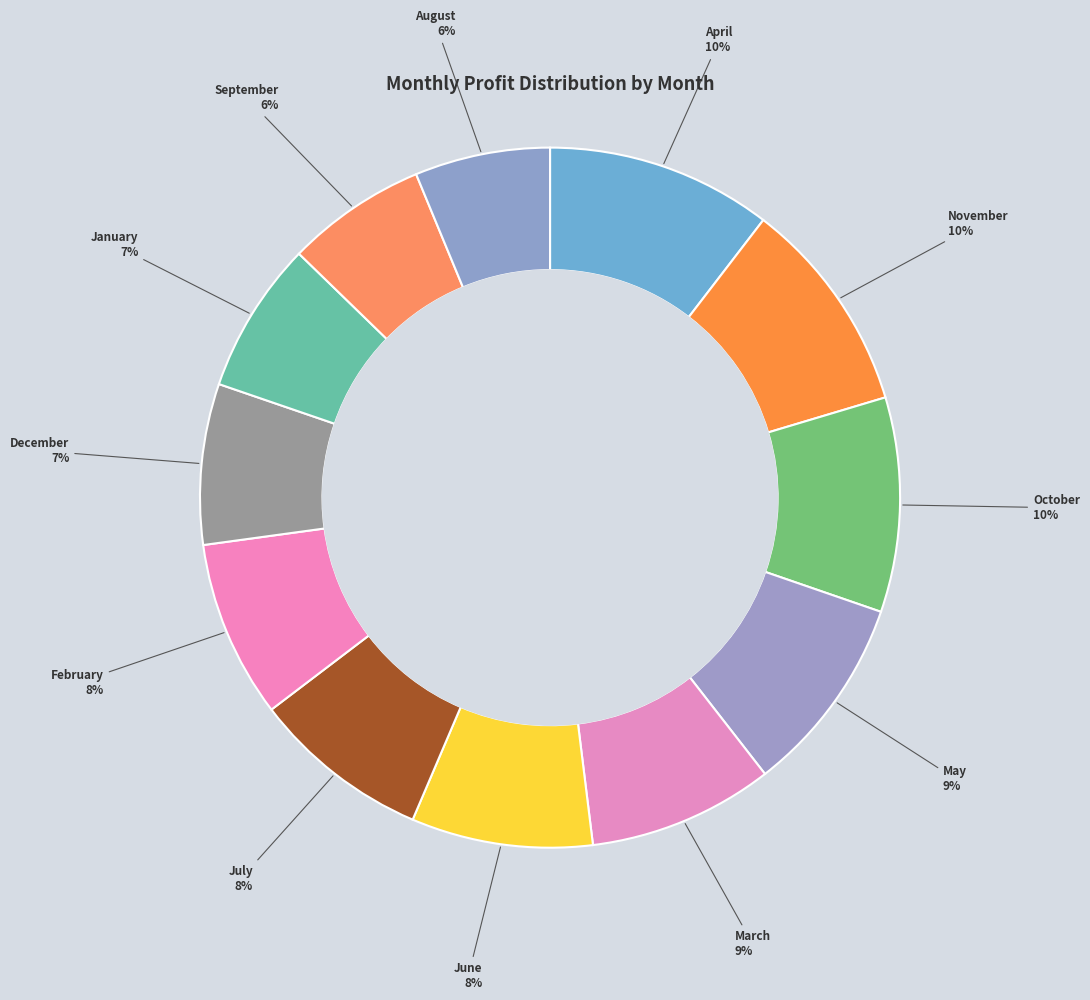

What percentage is the April slice, to the nearest percent?

10%